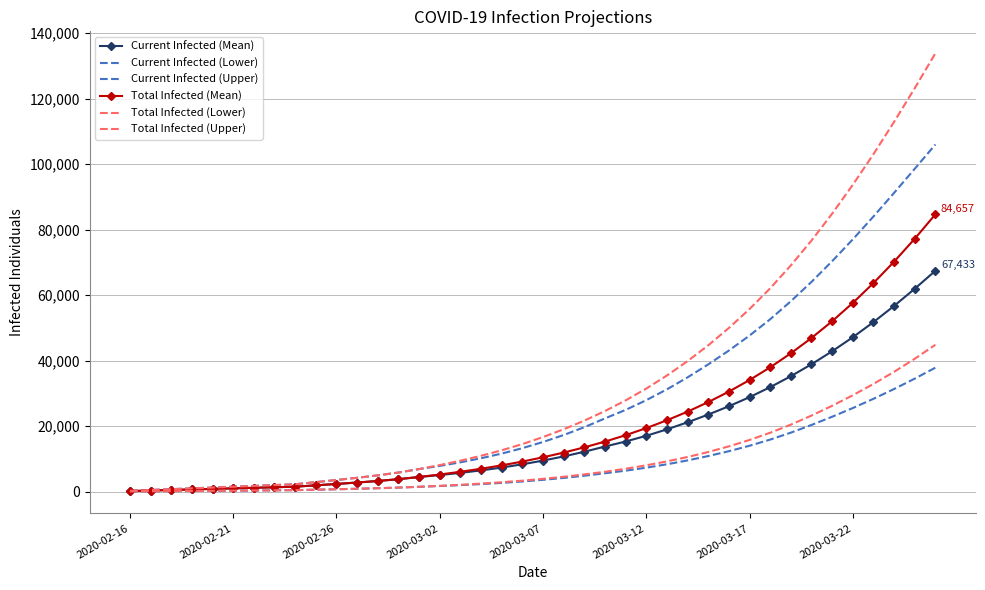

Which series has the largest range (max minus min)?

Total Infected (Upper)